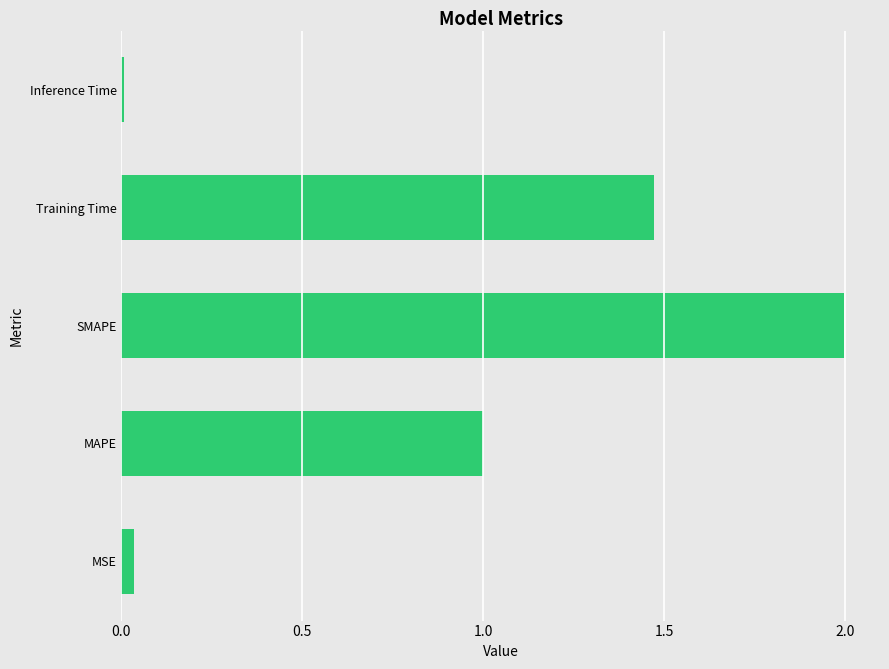

At which category does the chart reach its peak across all series?

SMAPE